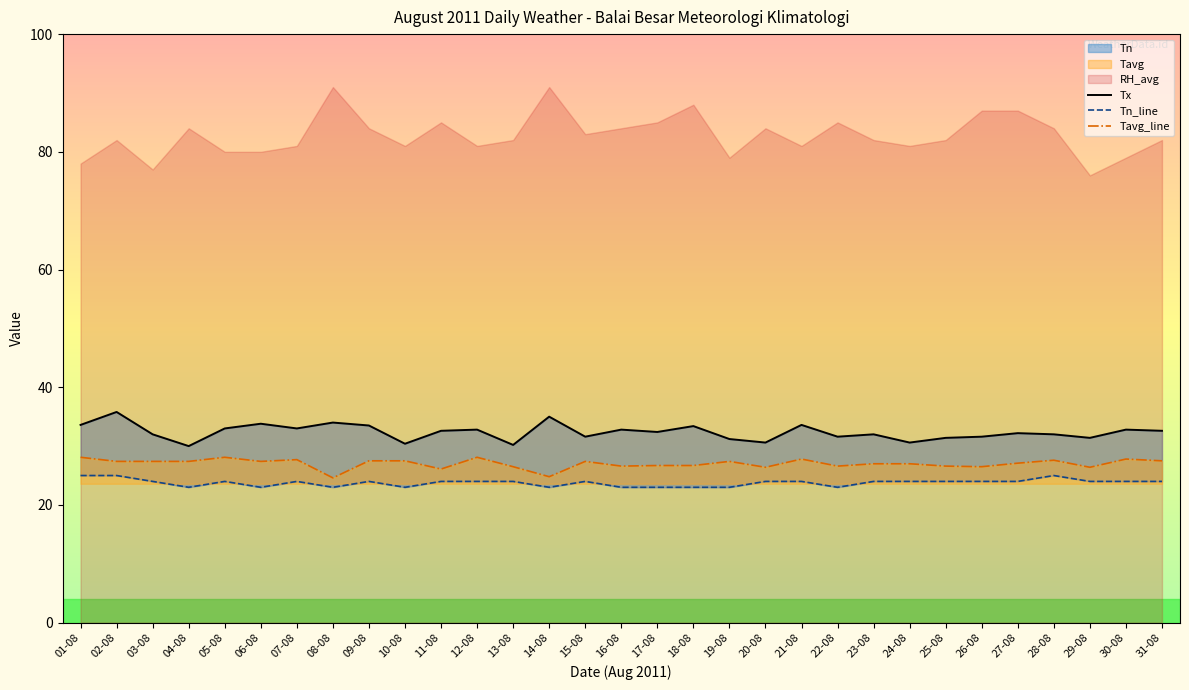

How many categories are shown in the chart?

31